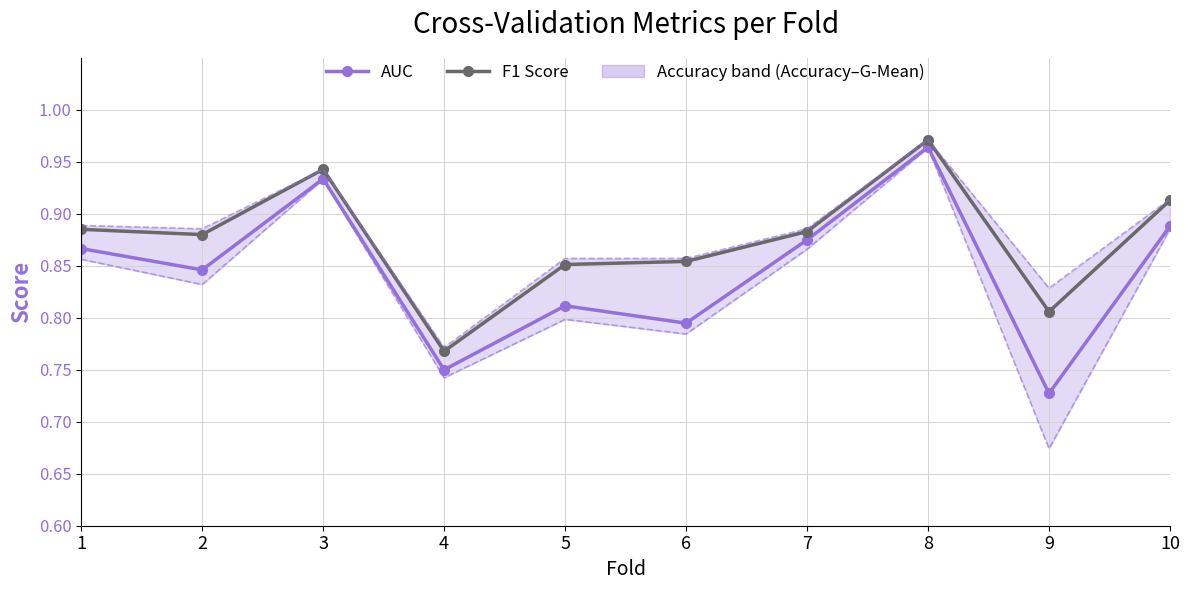

How many AUC values are between 0 and 1?

10